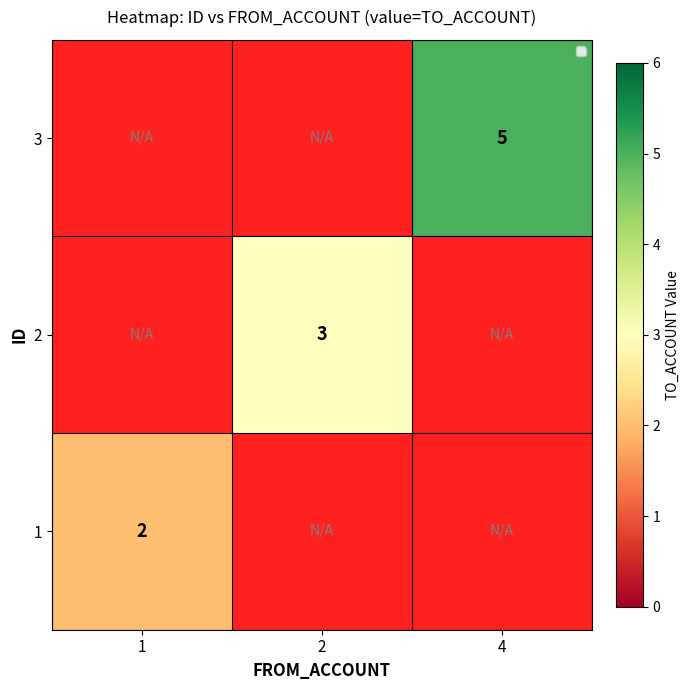

The value of 1 at 1 is 3. True or false?

False